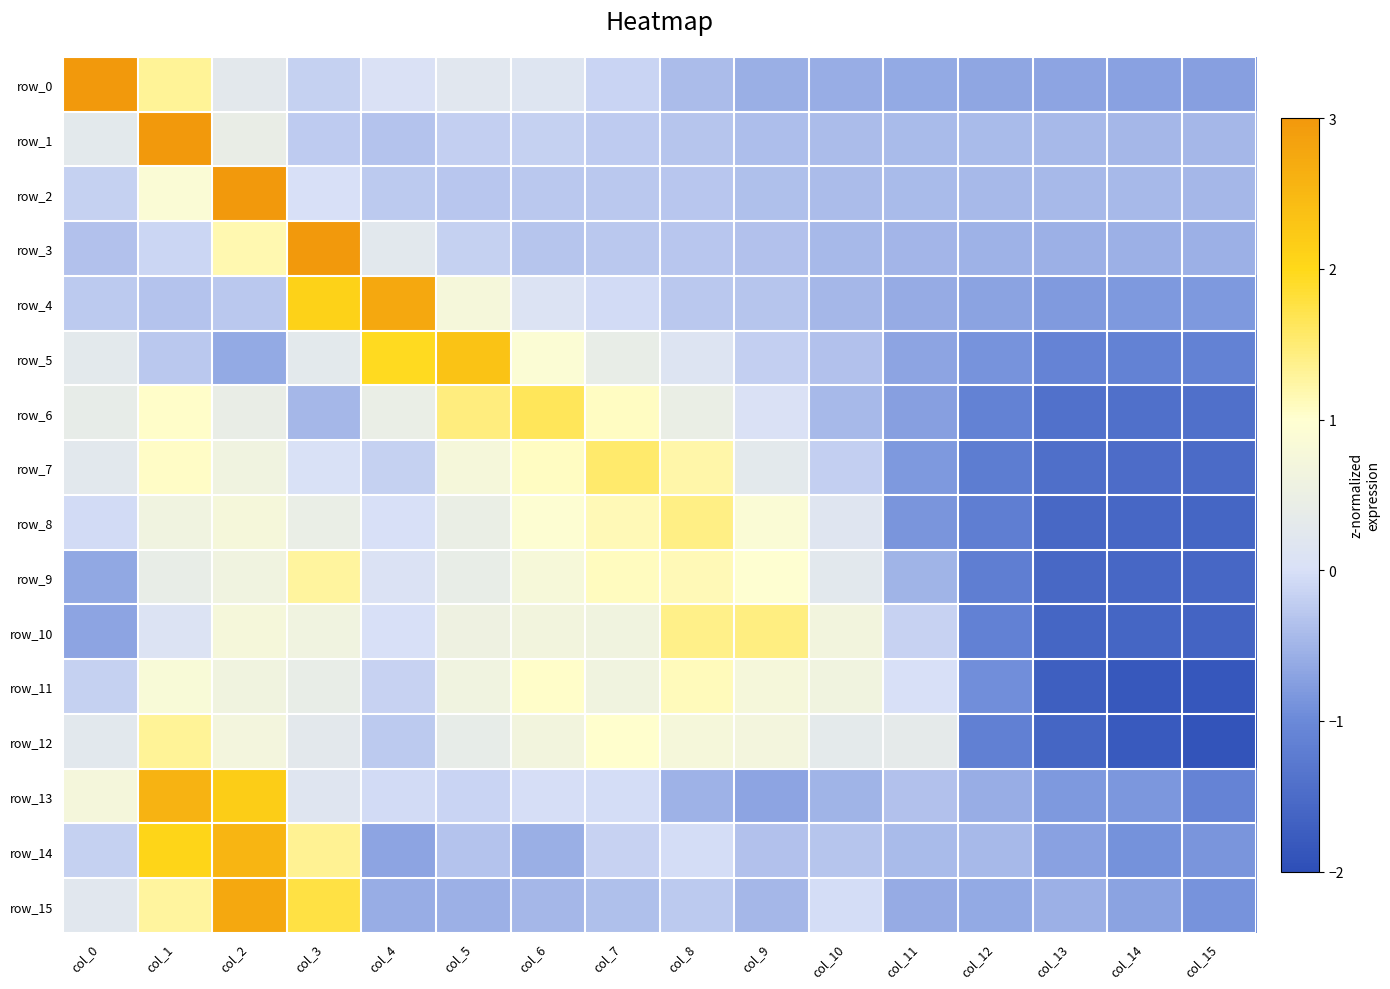

Which series has the widest spread of values?

row_1